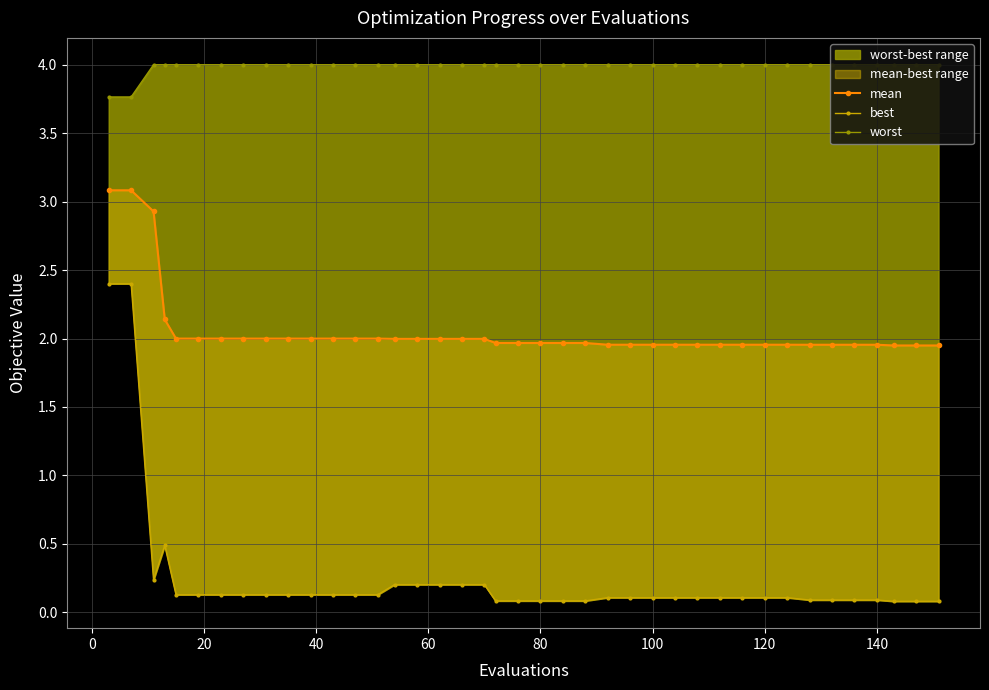

Is this an area chart (filled region under the line)?

No